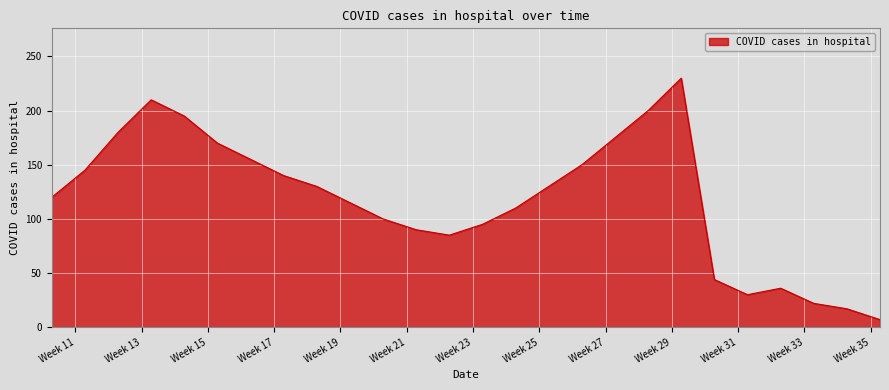

What is the greatest value displayed?

230